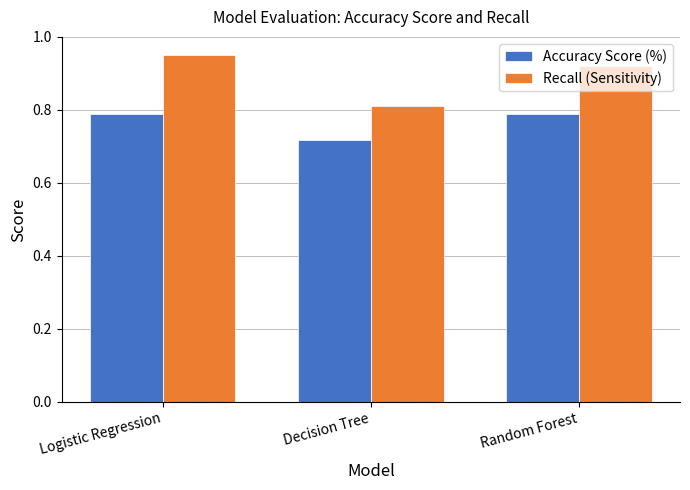

Which series changed the most between Decision Tree and Random Forest?

Recall (Sensitivity)